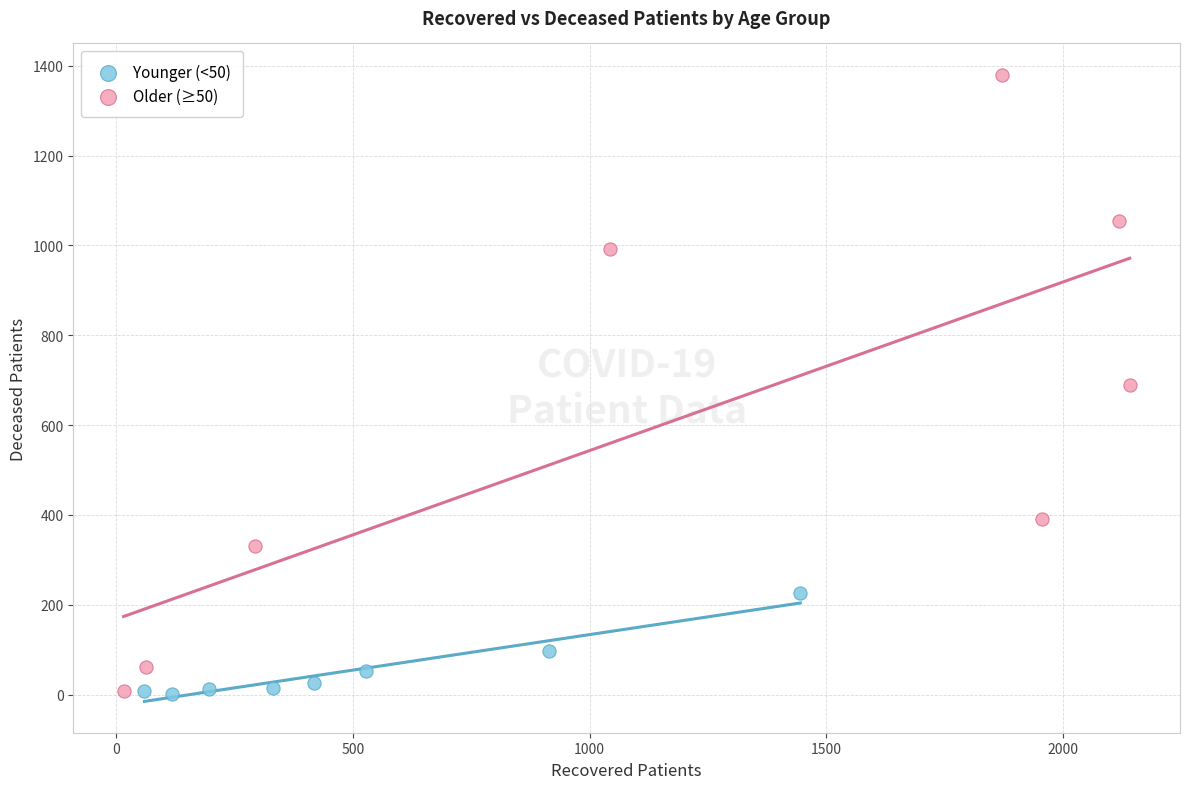

What are all the series names shown in the legend?

Younger (<50), Older (≥50)